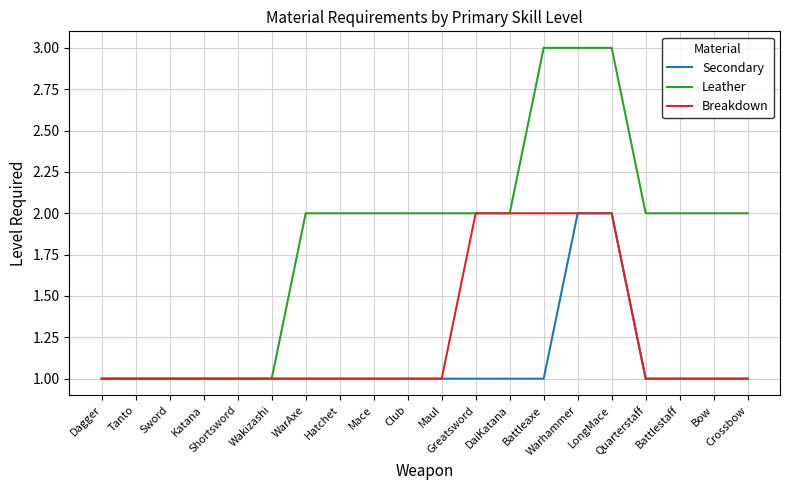

Is the value of Breakdown at Greatsword greater than the value of Leather at Shortsword?

Yes